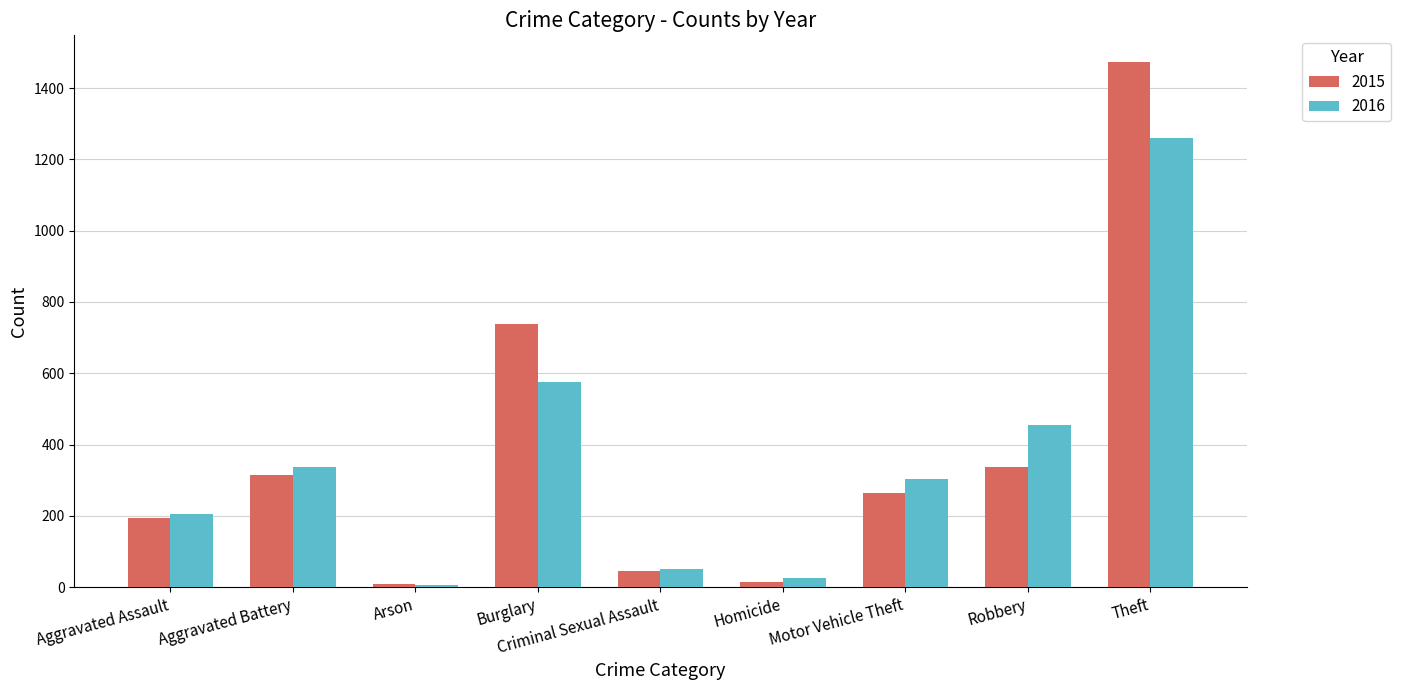

What is the sum of the 2016 values at Burglary and Aggravated Assault?

782